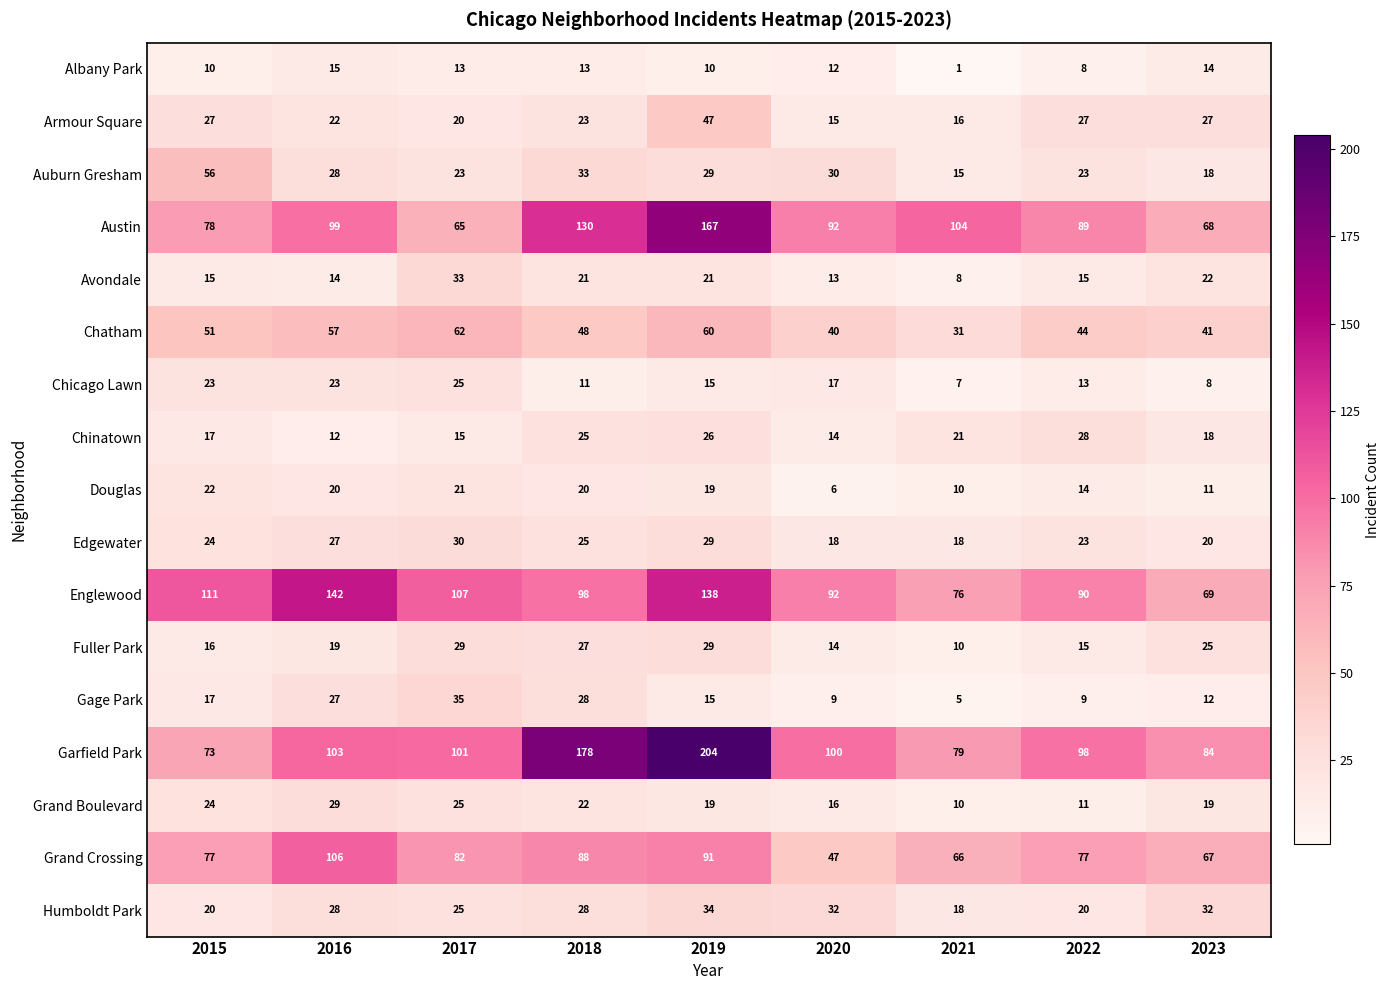

The value of Chatham at 2016 is 57. True or false?

True